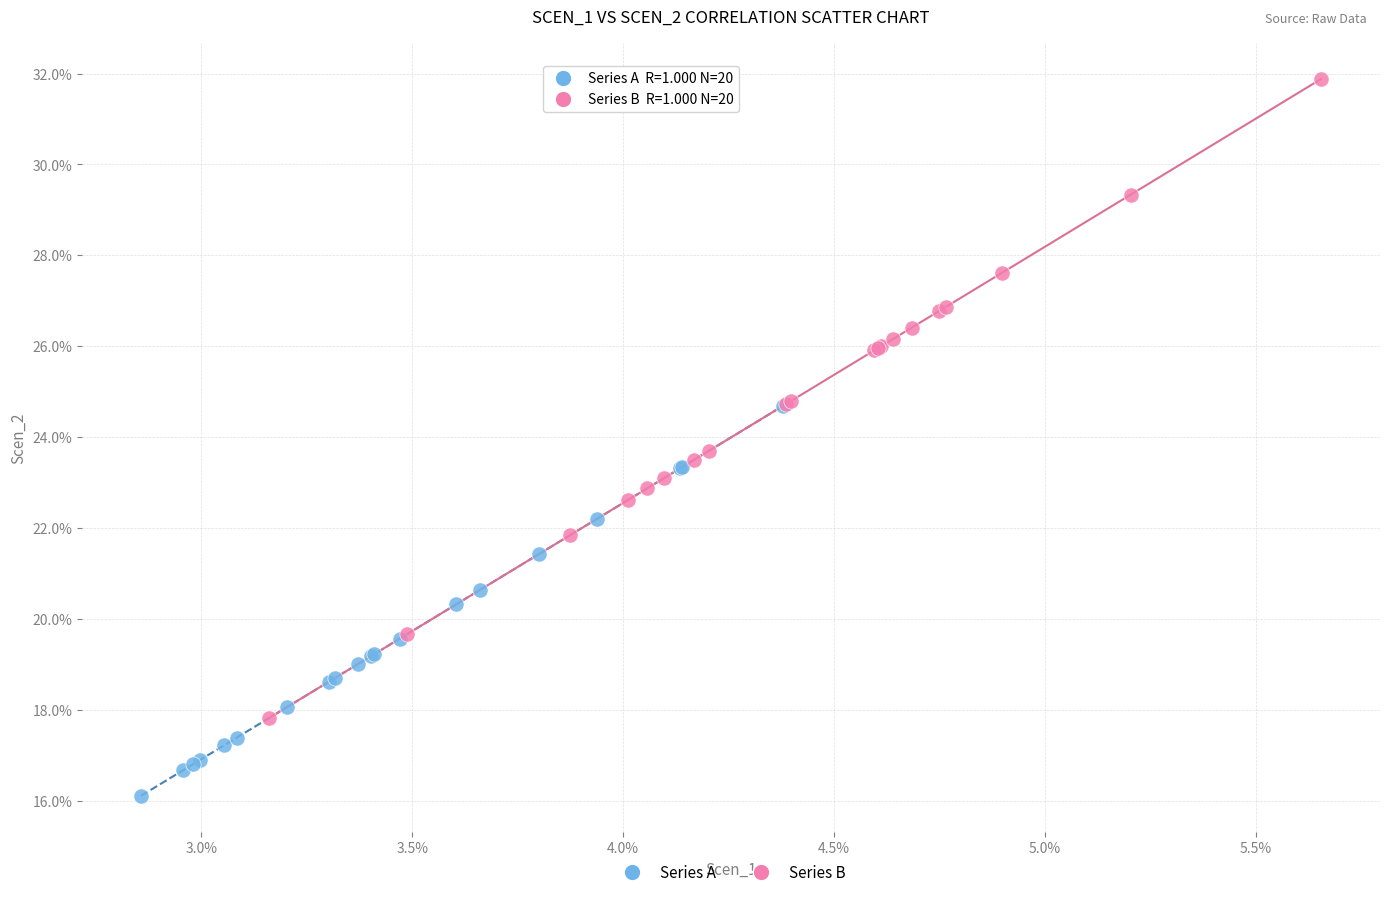

What are all the series names shown in the legend?

Series A, Series B